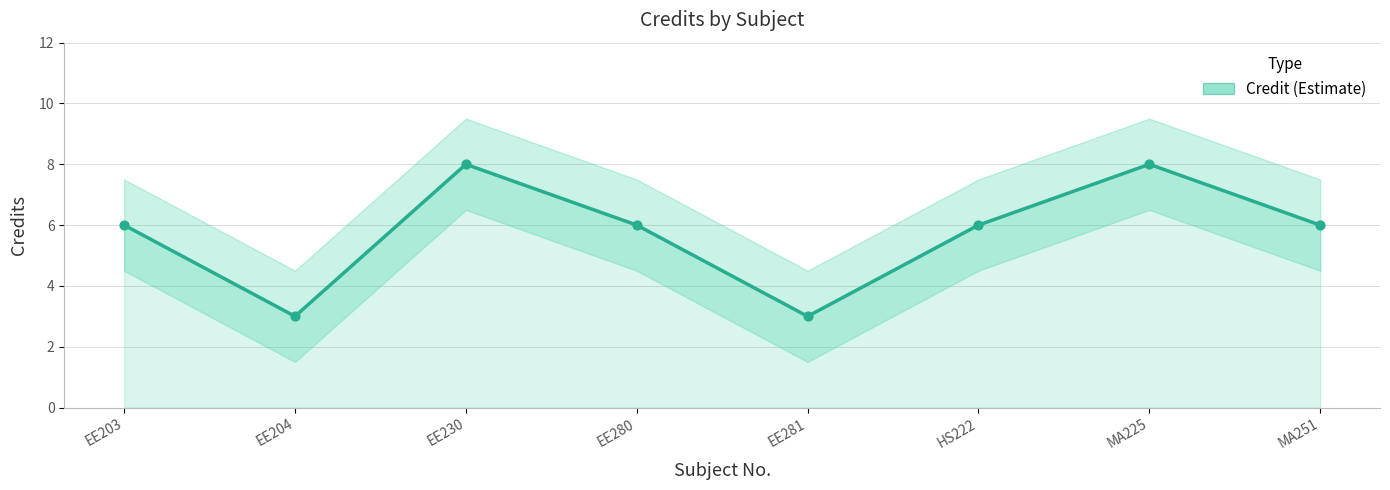

What is the change in value from EE281 to MA225?

+5